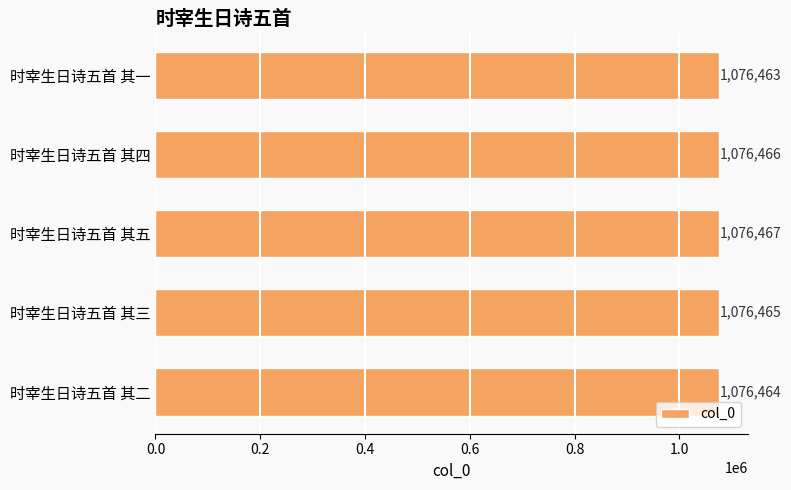

What is the minimum value shown in the chart?

1076463